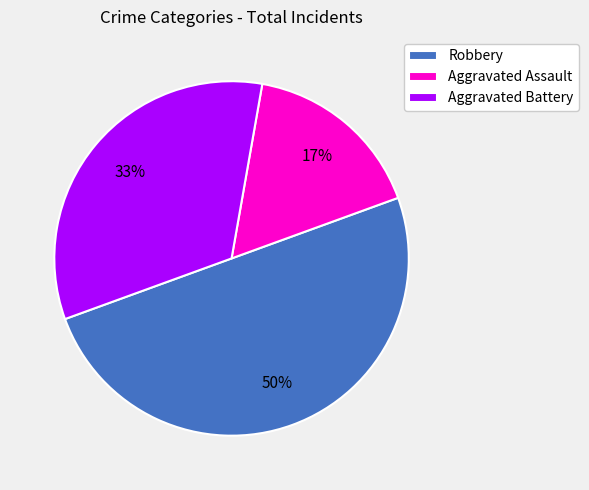

Which has a higher value, Aggravated Assault or Robbery?

Robbery